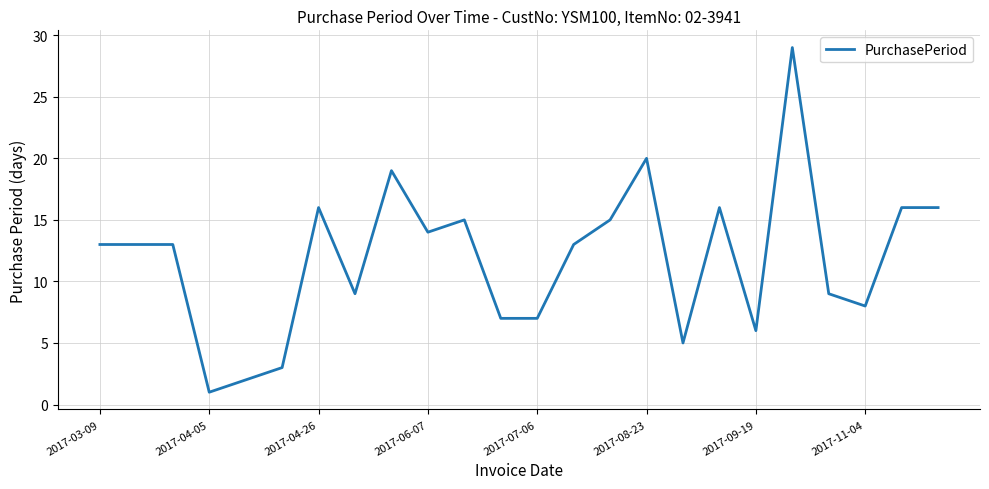

Reading left to right, extract all data points from this chart.

13	13	13	1	2	3	16	9	19	14	15	7	7	13	15	20	5	16	6	29	9	8	16	16